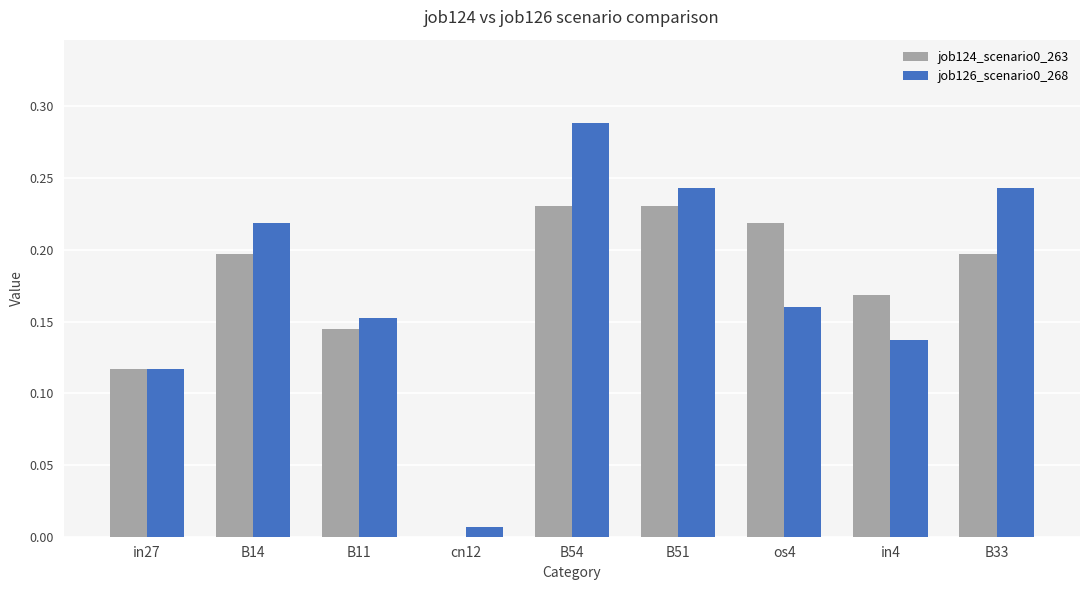

Is the value of job126_scenario0_268 at B33 greater than the value of job124_scenario0_263 at B51?

Yes